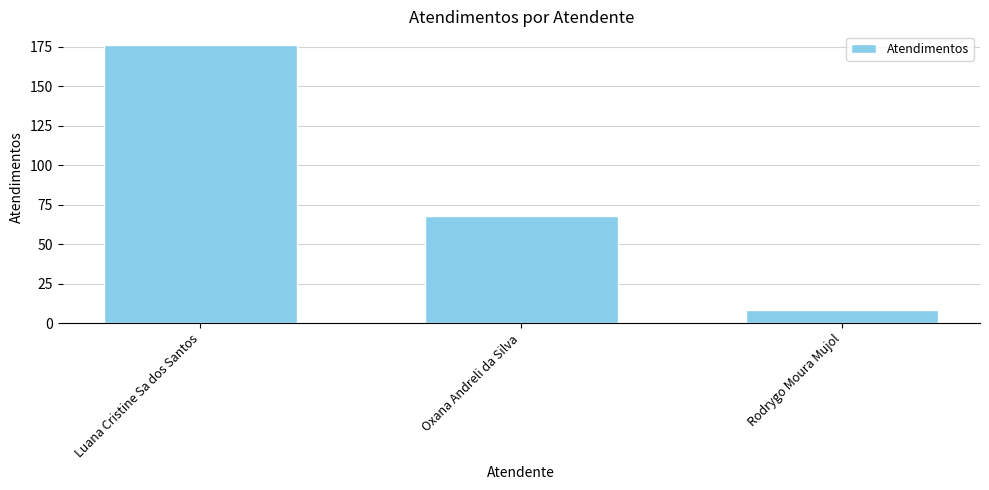

True or false: the data shows 292 at Luana Cristine Sa dos Santos.

False